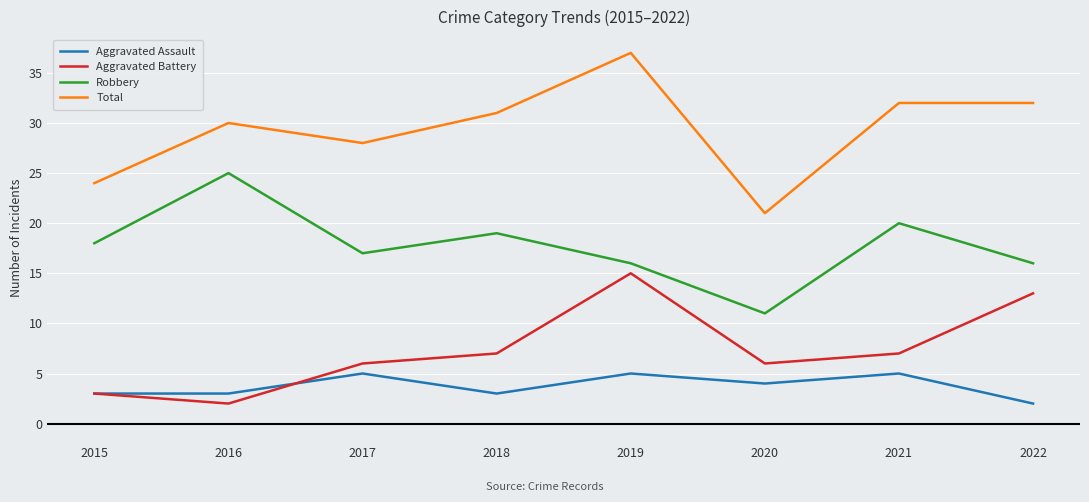

What is the sum of all Aggravated Assault values?

30